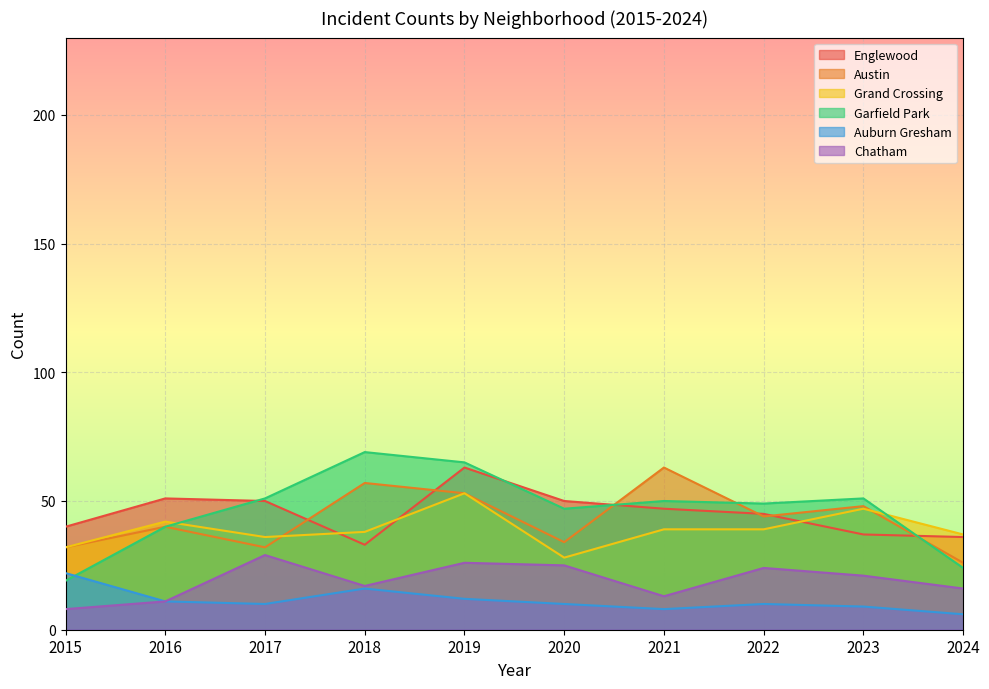

How many lines are shown in the chart?

6